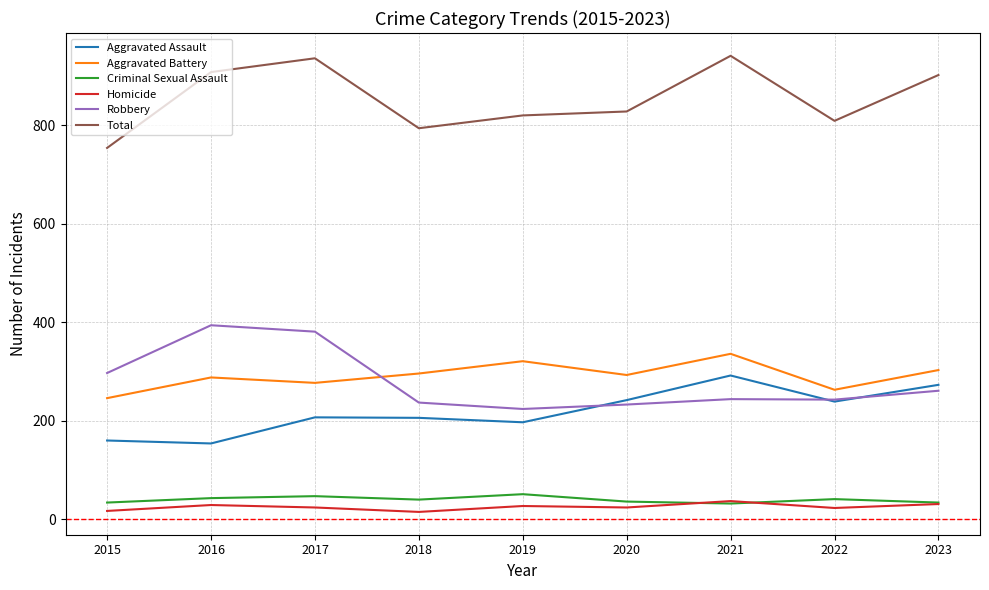

True or false: Aggravated Battery and Criminal Sexual Assault cross at least once.

False